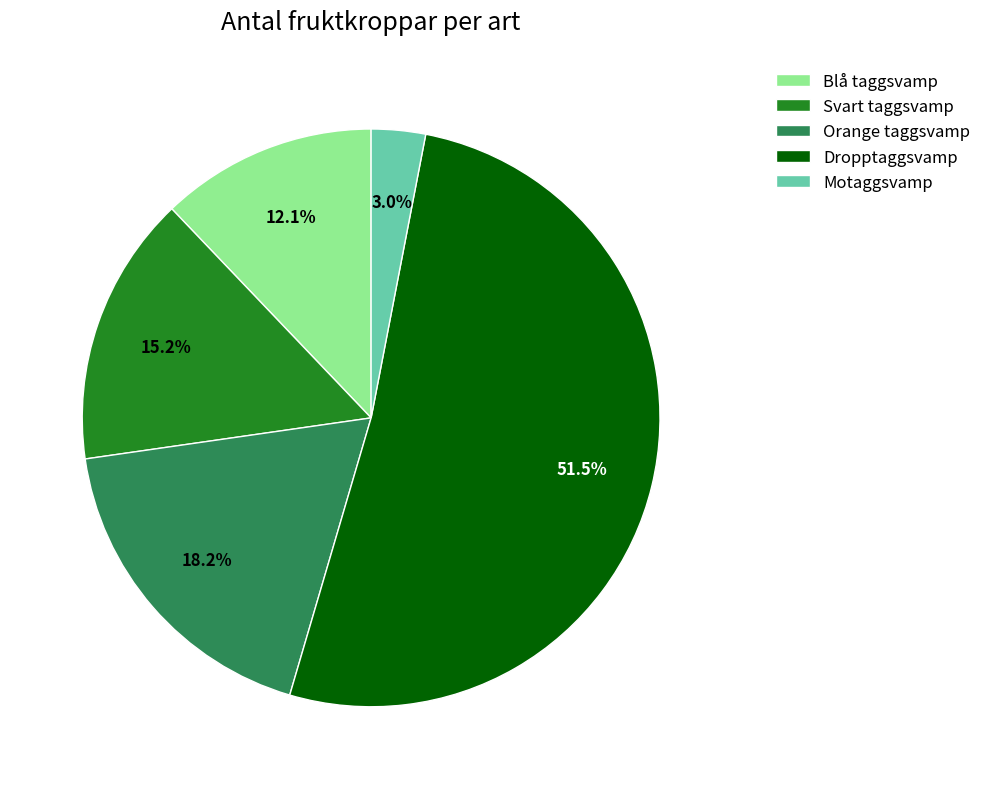

To the nearest percent, what portion does Blå taggsvamp represent?

12%